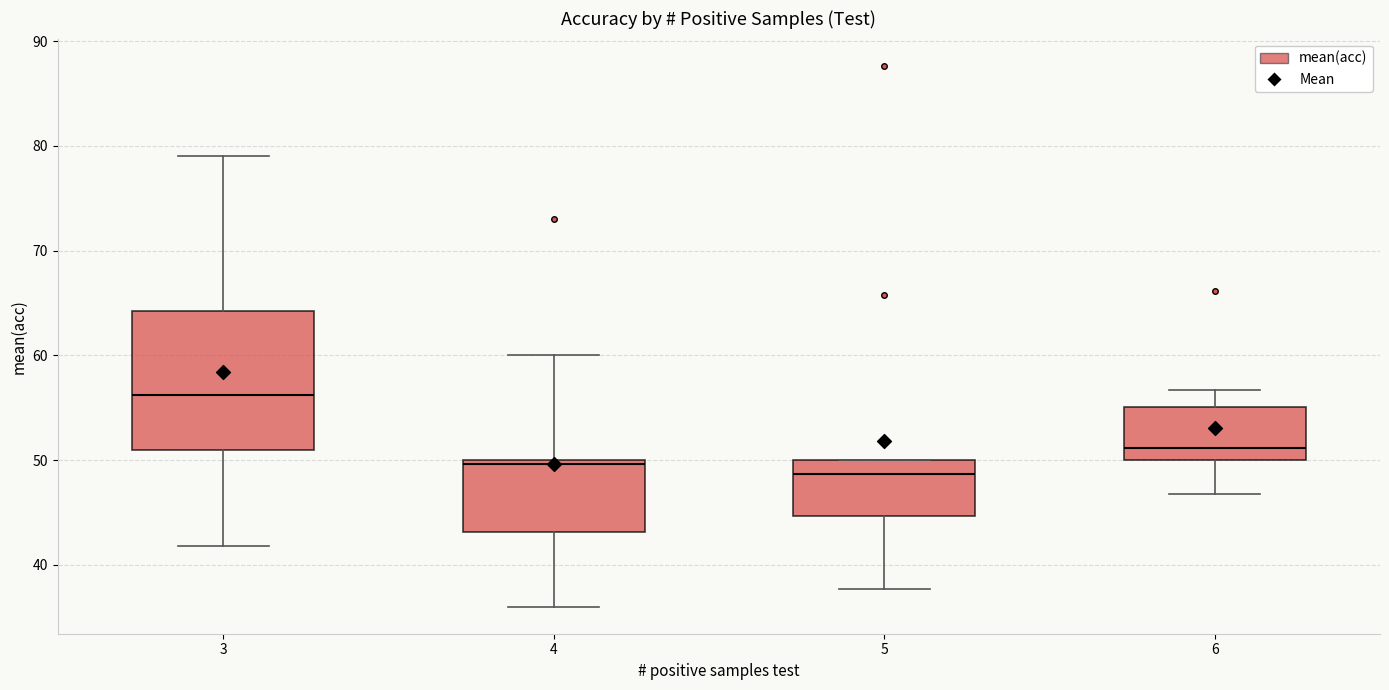

Reading left to right, transcribe this box plot: for each box, give where its median line is, the range the box spans, and where its two whiskers end, as read against the y-axis. The values are not printed on the chart, so give them approximately, as read against the axis.

3: median 56, box 51 to 64, whiskers 42 to 79
4: median 50 (just below the box's upper edge), box 43 to 50, whiskers 36 to 60
5: median 49, box 45 to 50, whiskers 38 to 50
6: median 51, box 50 to 55, whiskers 47 to 57